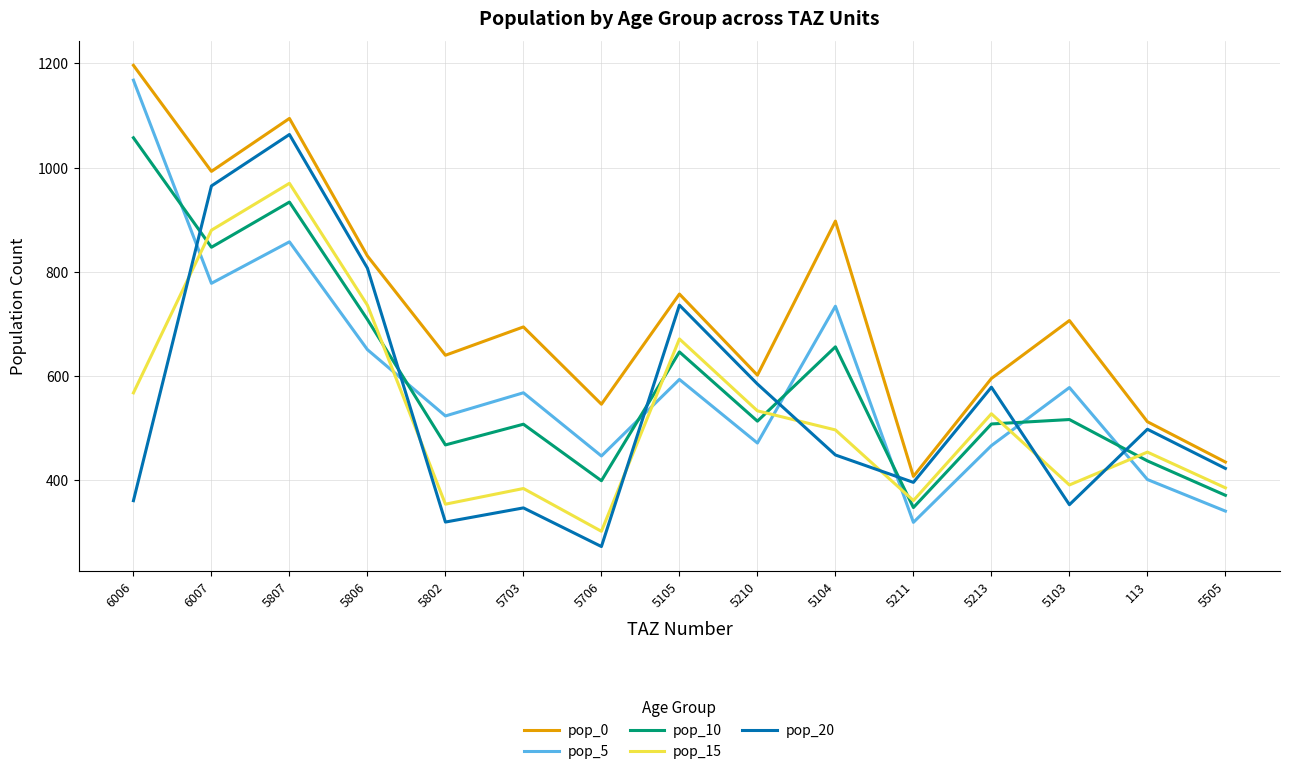

Is this an area chart (filled region under the line)?

No